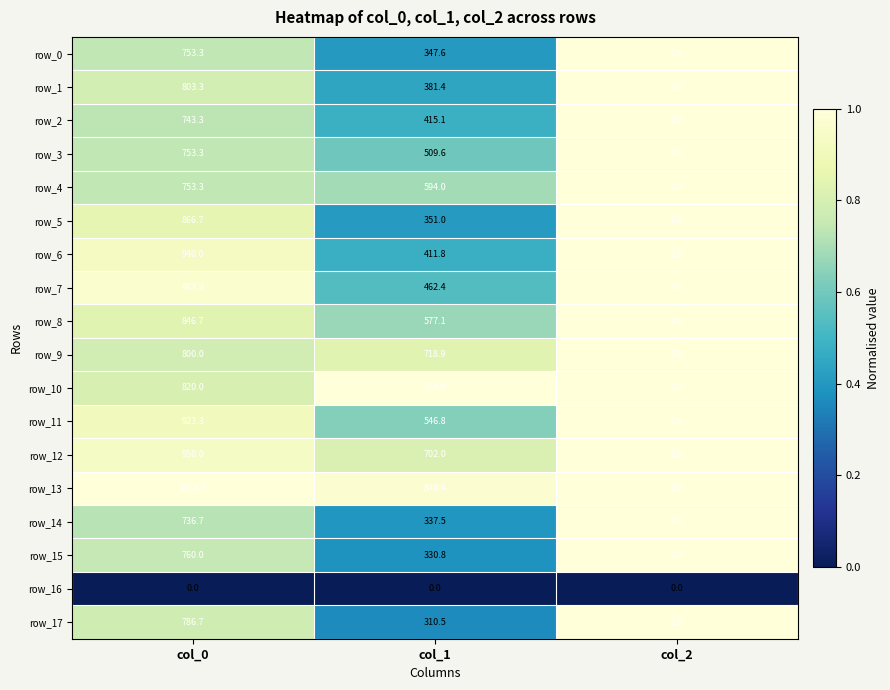

What is the sum of the row_3 values at col_0 and col_2?

755.3